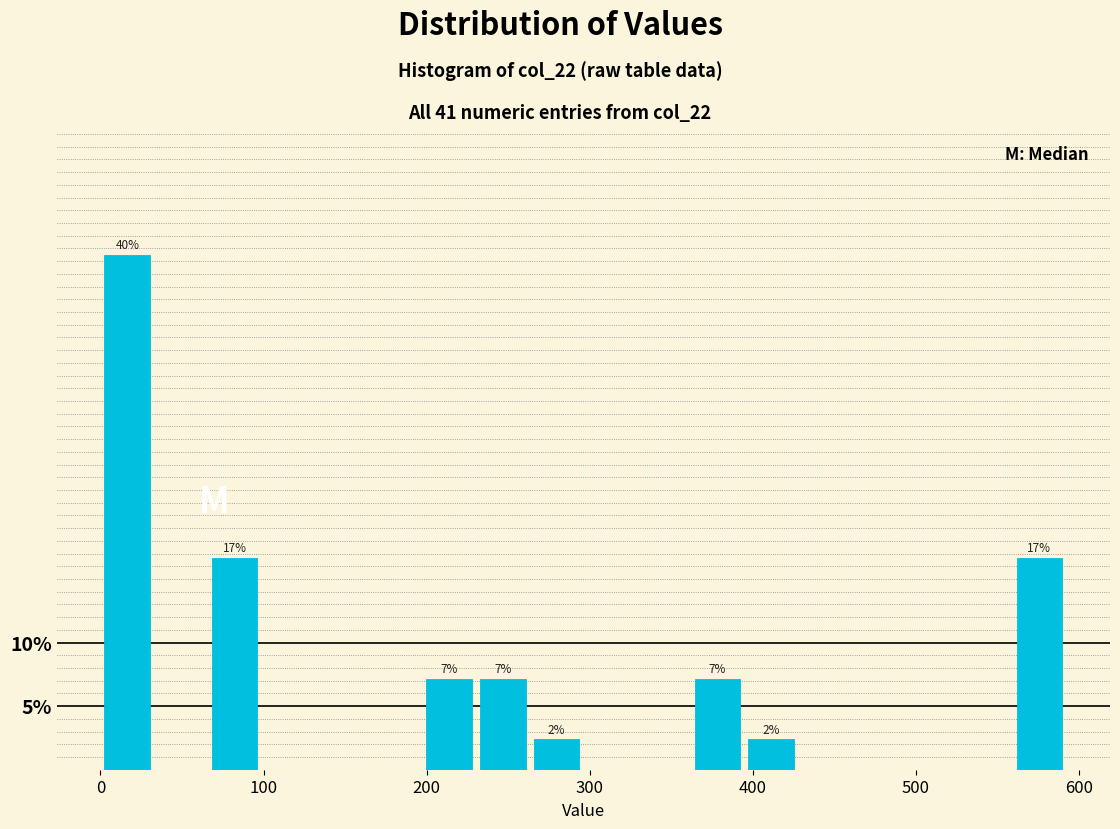

Around what value on the x-axis is the tallest bar? Give the approximate position of its centre, as read against the axis.

20